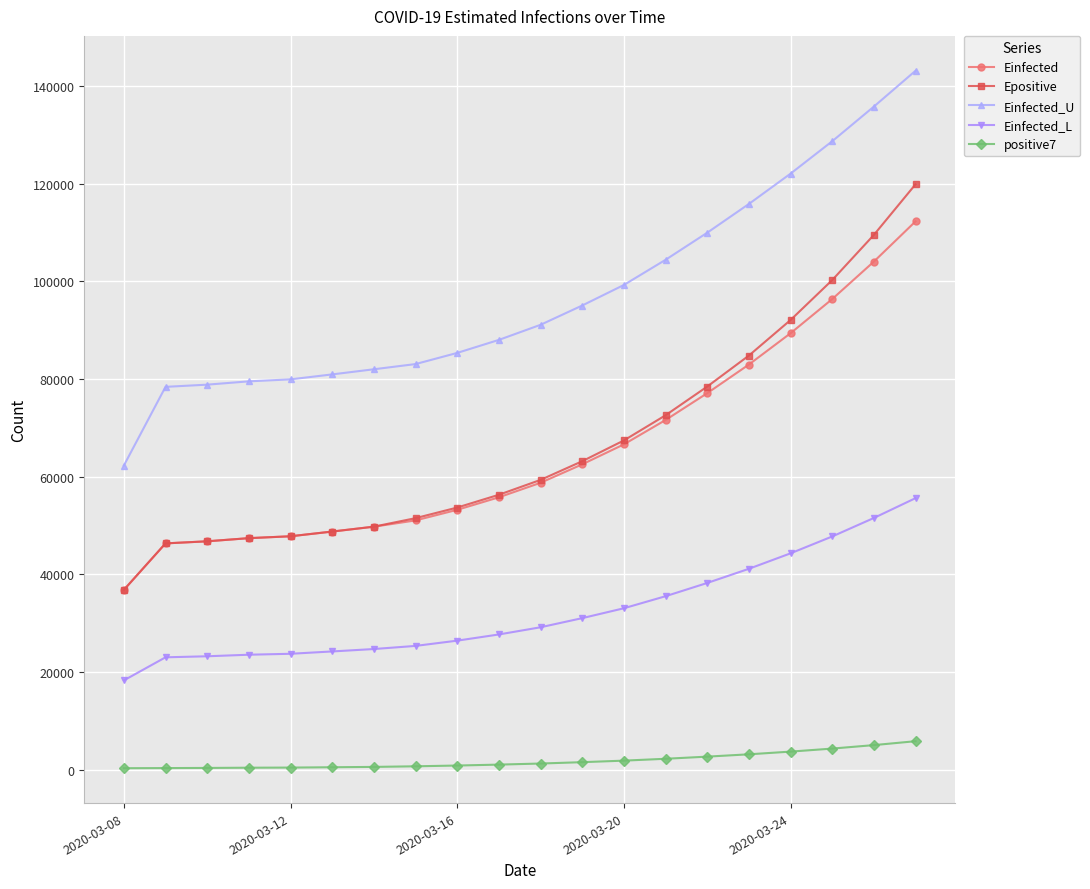

What is the value of the Einfected_L point at the 7th from the left?

24679.2